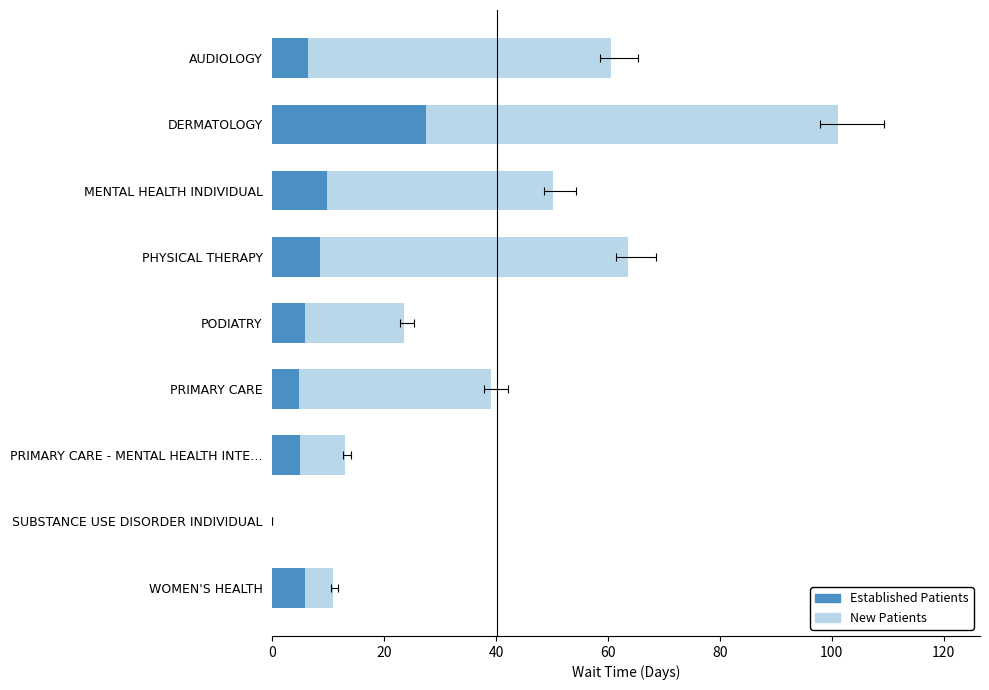

At how many categories does at least one series exceed 35?

5